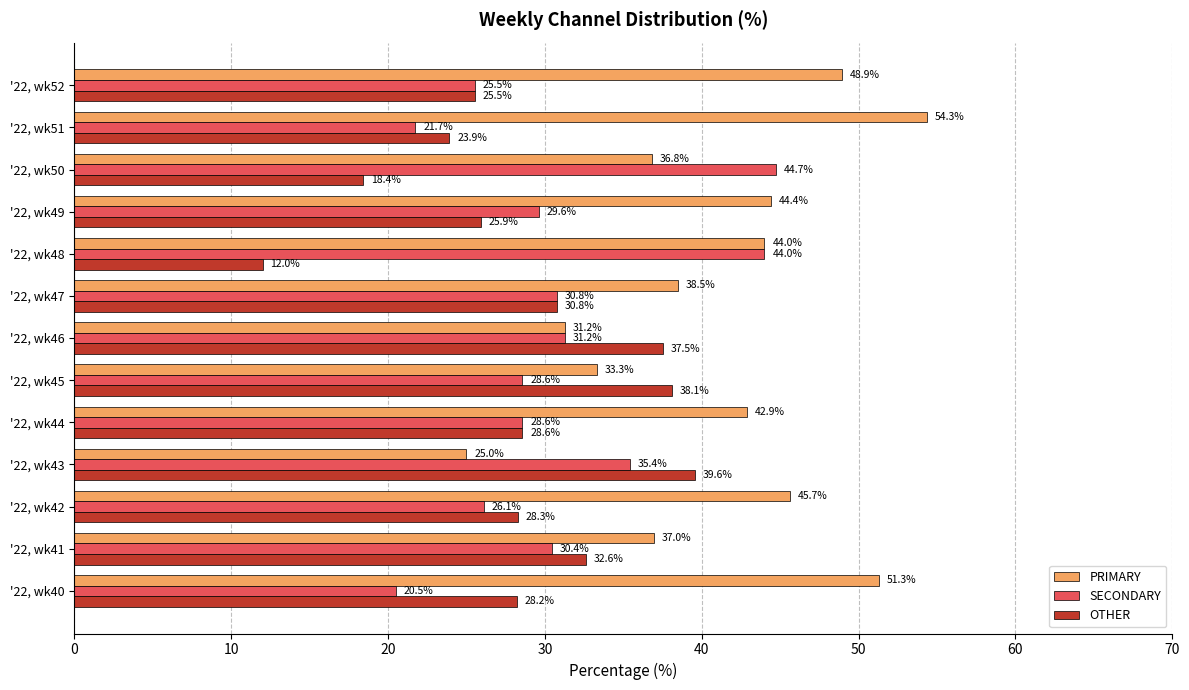

True or false: PRIMARY has a value of 36.8 at '22, wk50.

True